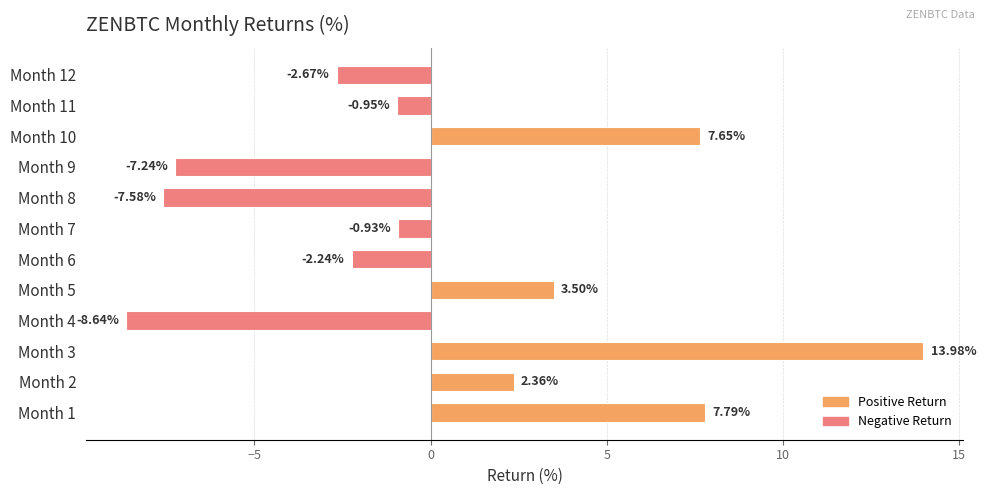

Which has a higher value, Month 8 or Month 3?

Month 3